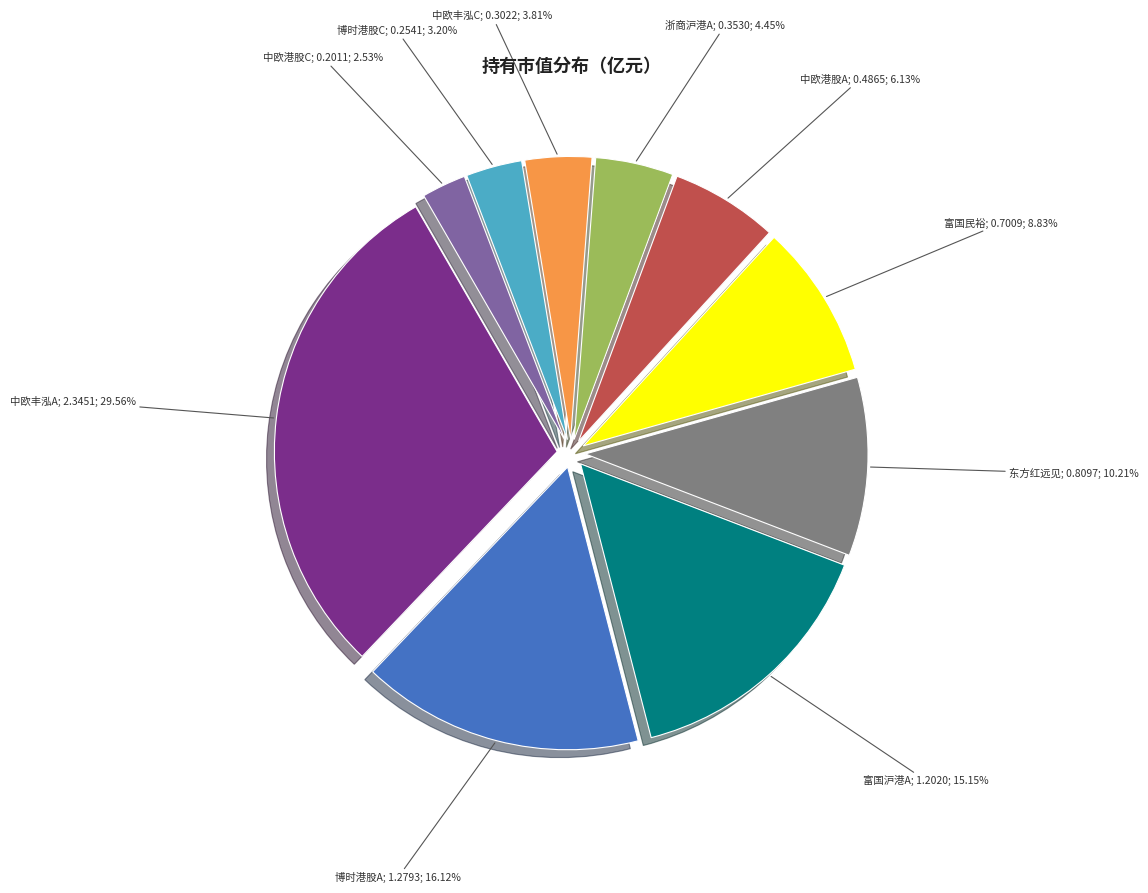

Does any single category account for the majority?

No